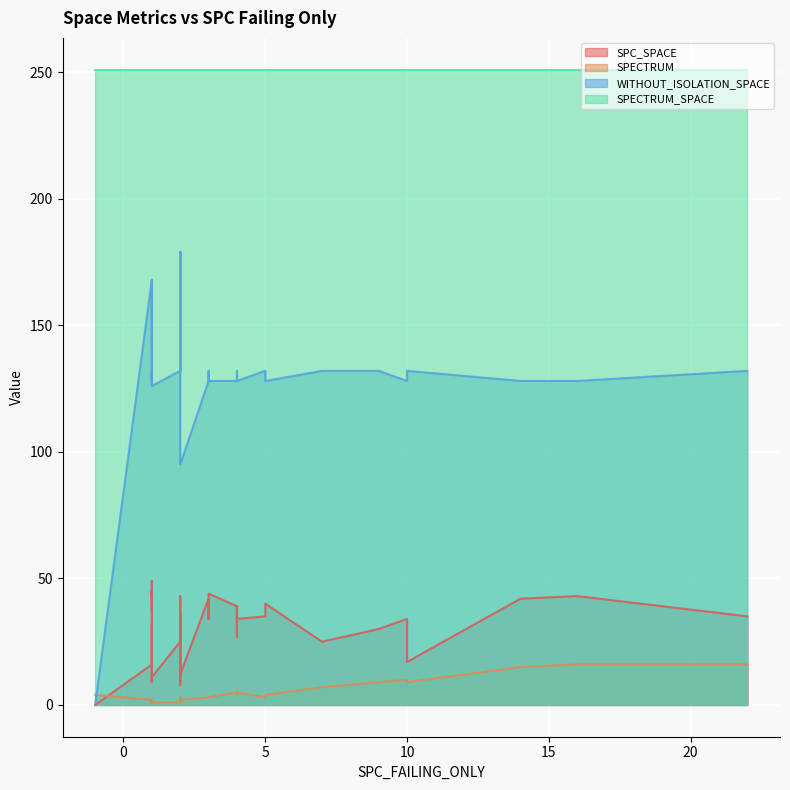

What is the value of the SPECTRUM point at the 22nd from the left?

1